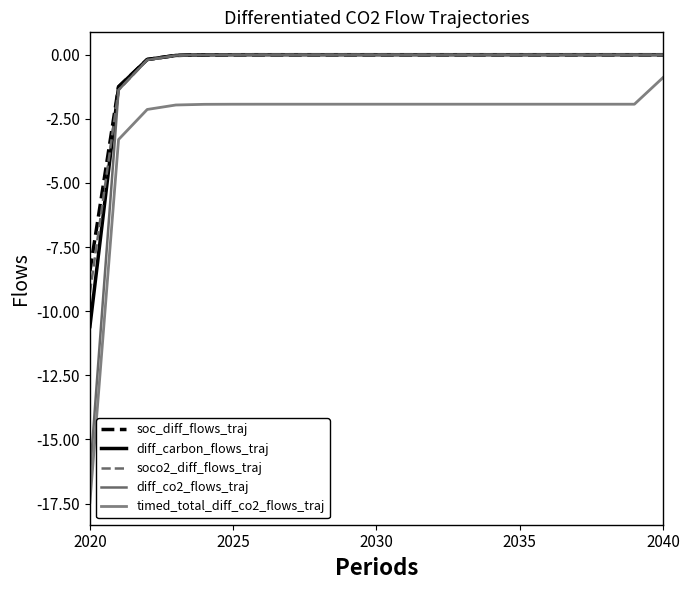

True or false: diff_carbon_flows_traj and diff_co2_flows_traj intersect in this chart.

False